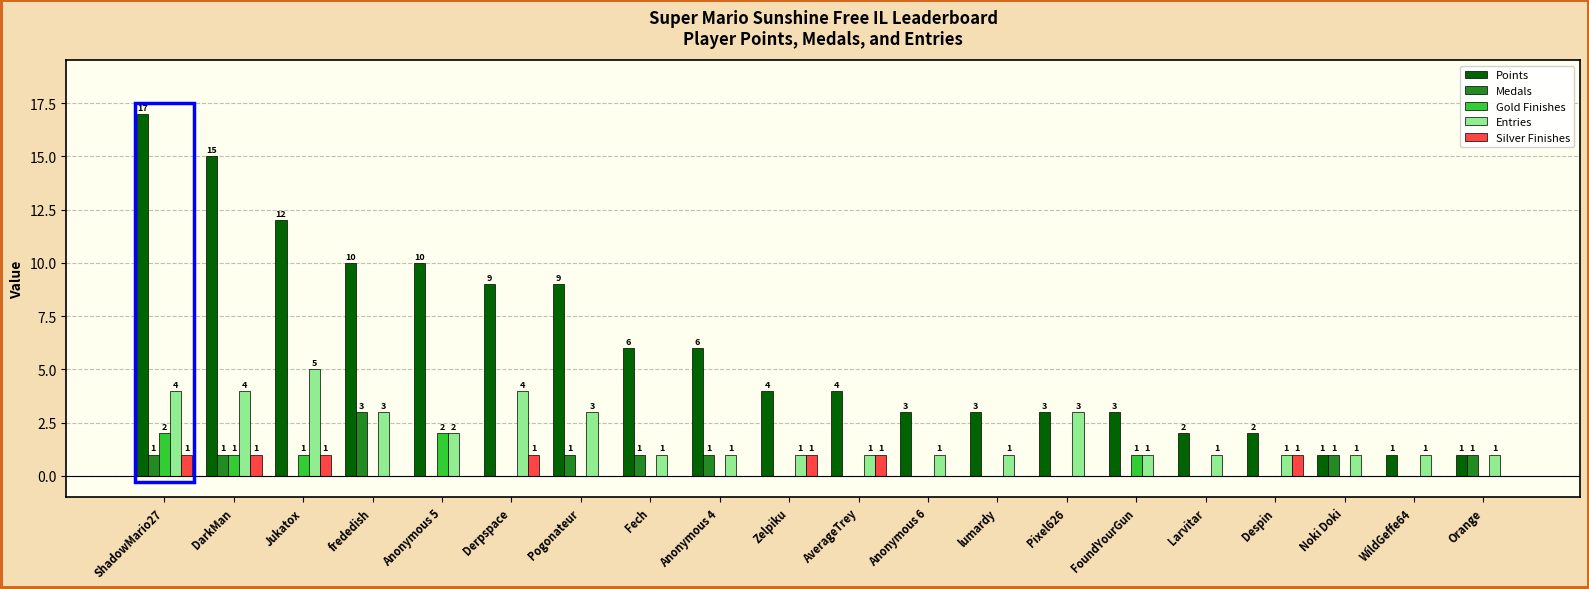

How many data points in Gold Finishes are above 0?

5